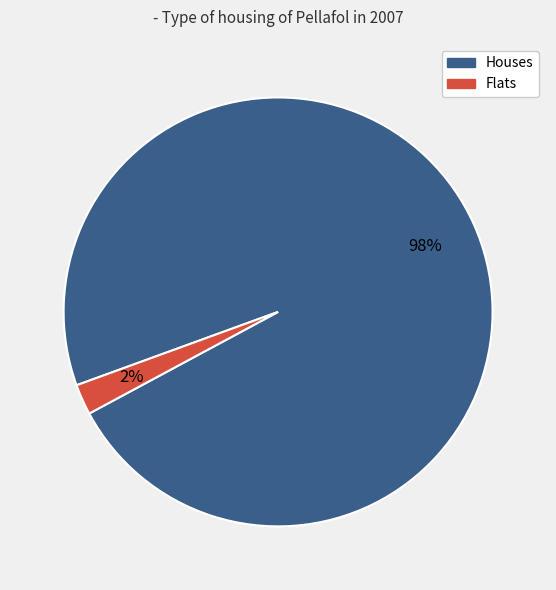

Between Houses and Flats, which is larger?

Houses